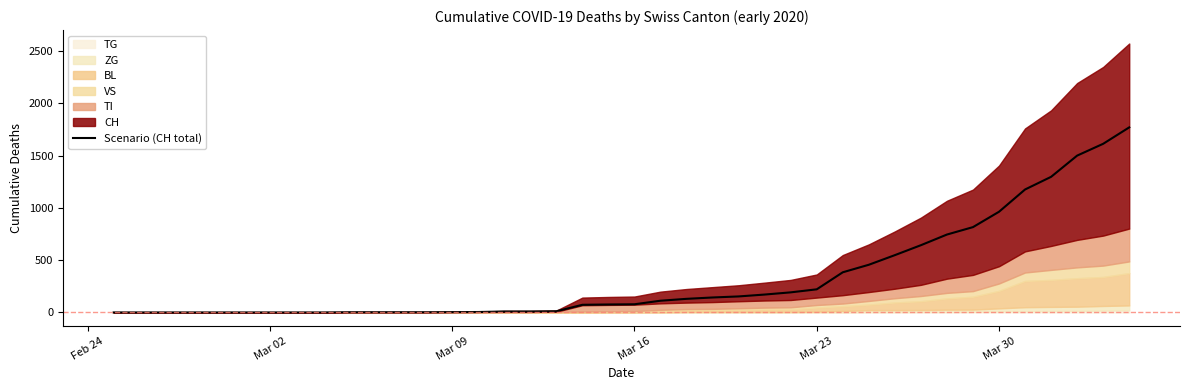

What is the maximum value for Scenario (CH total)?

1770